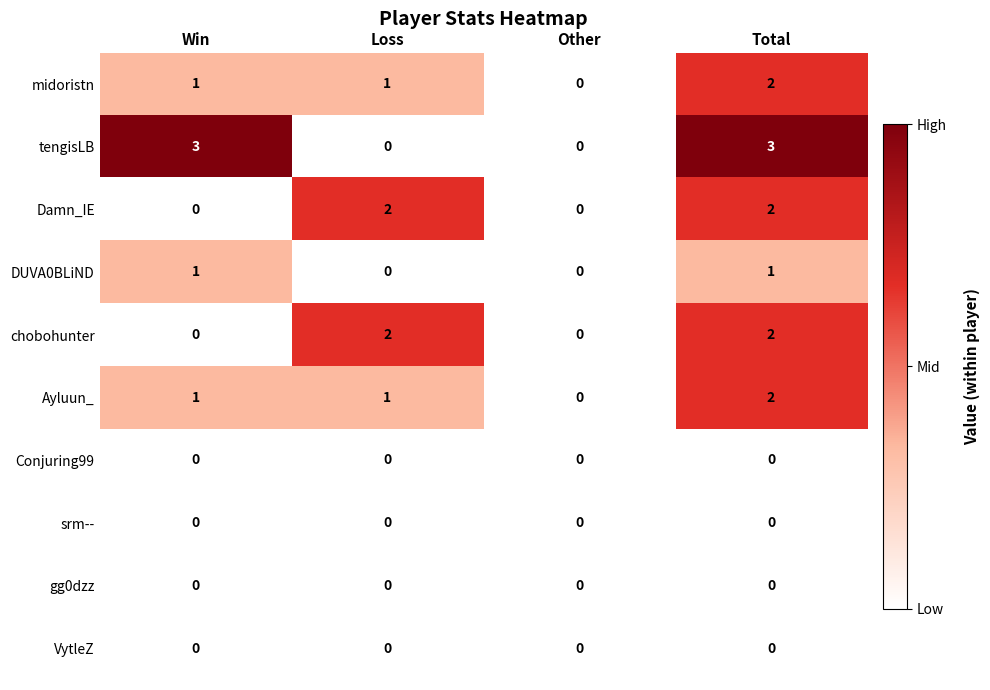

At which category is the sum across all series the highest?

Total